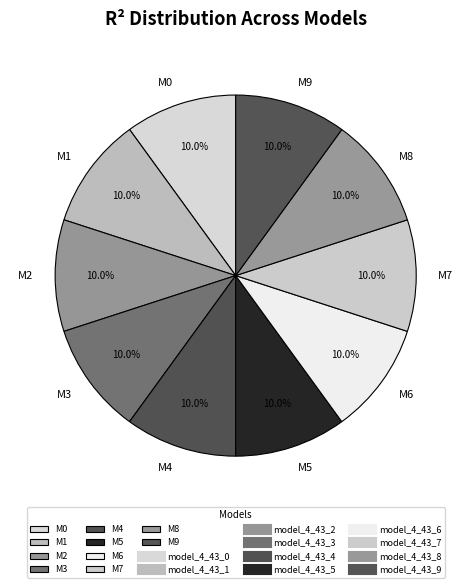

Do M8 and M2 together represent more than half of the pie?

No